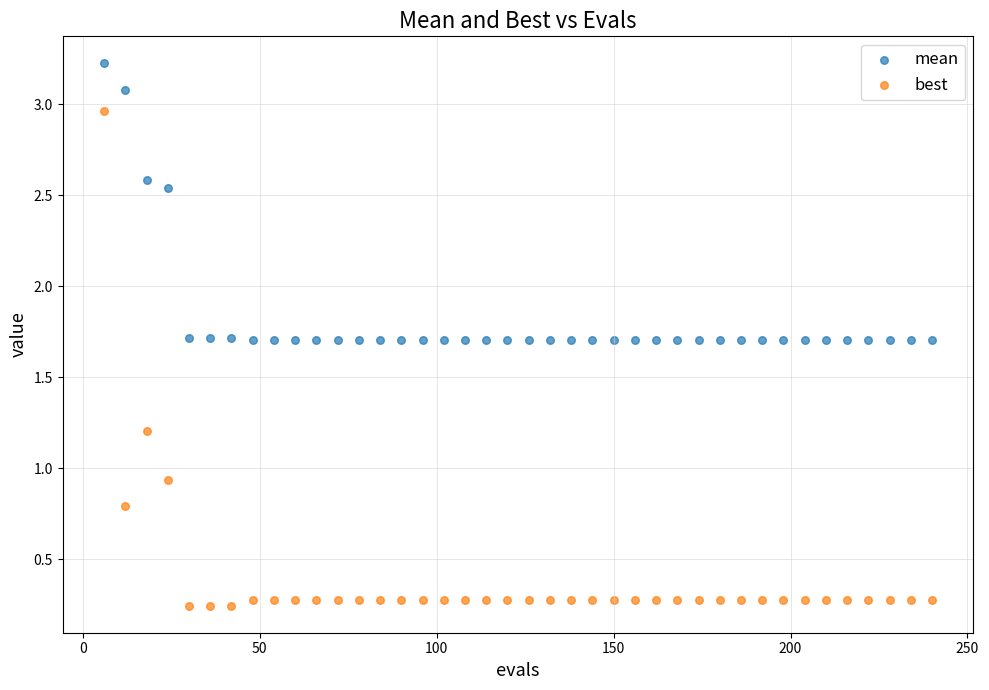

Which series contains the highest Y value?

mean